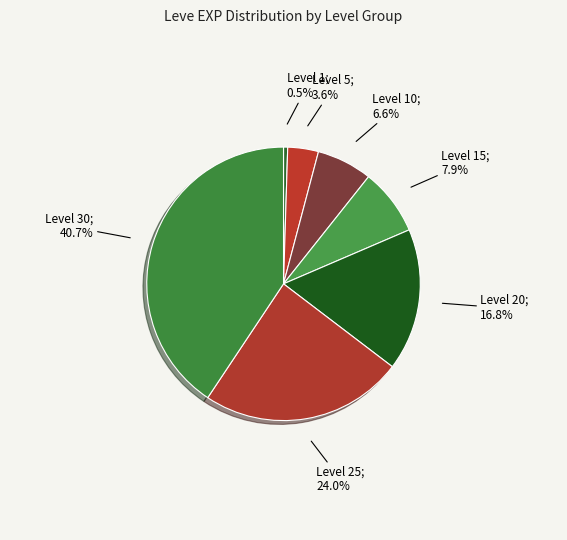

Count the number of slices in the pie.

7